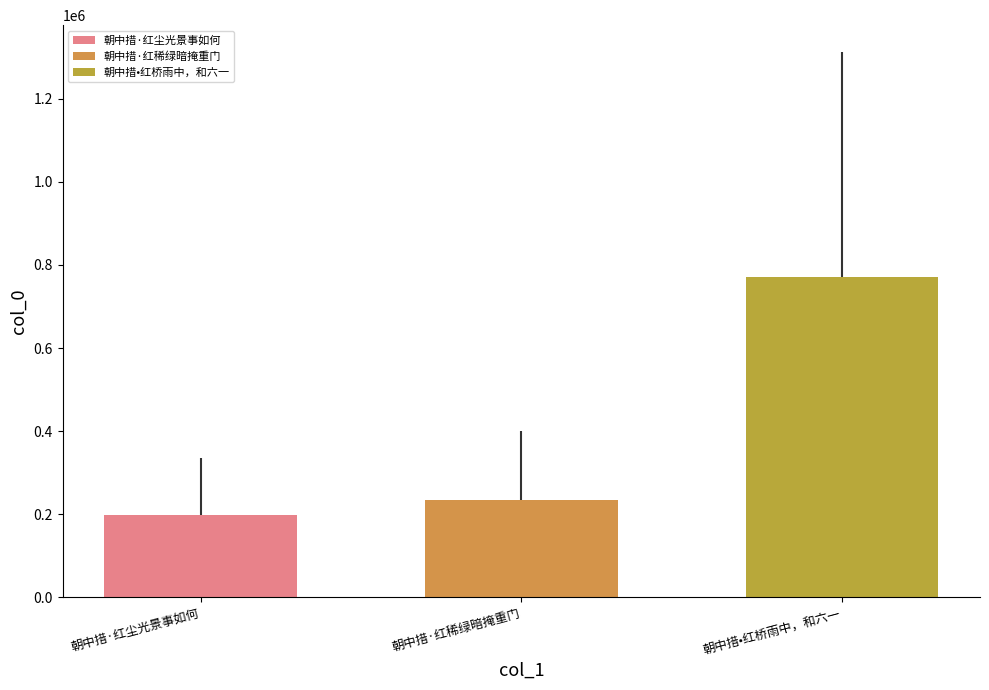

What is the greatest value displayed?

771269